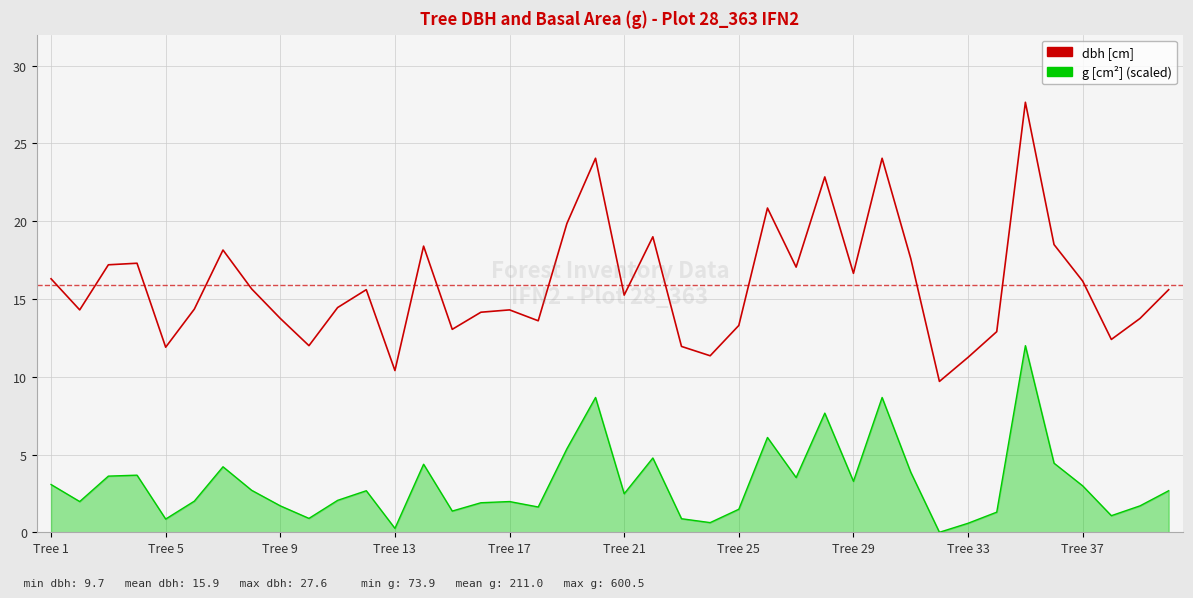

Rank the series by their average value, from highest to lowest.

dbh [cm], g [cm²] (scaled)